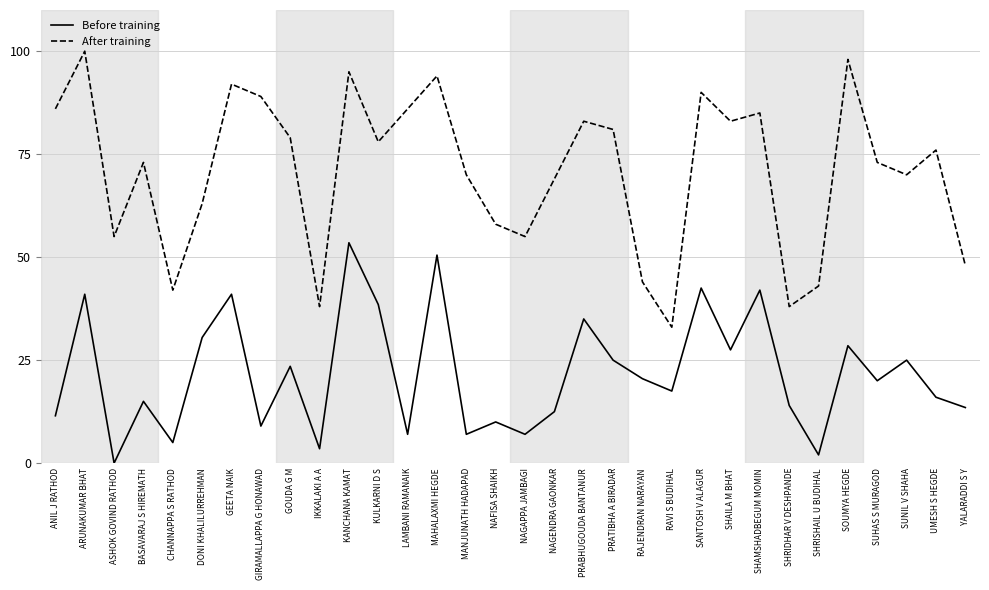

Between SHAILA M BHAT and SUNIL V SHAHA, which series saw the biggest shift?

After training